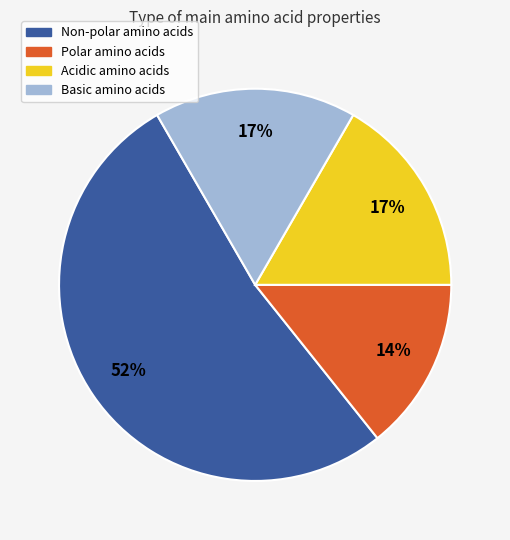

To the nearest percent, what is the average slice percentage?

25%